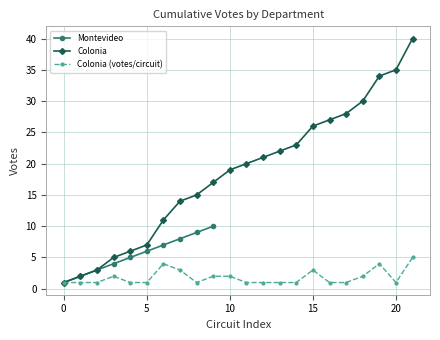

What is the maximum value for Colonia (votes/circuit)?

5